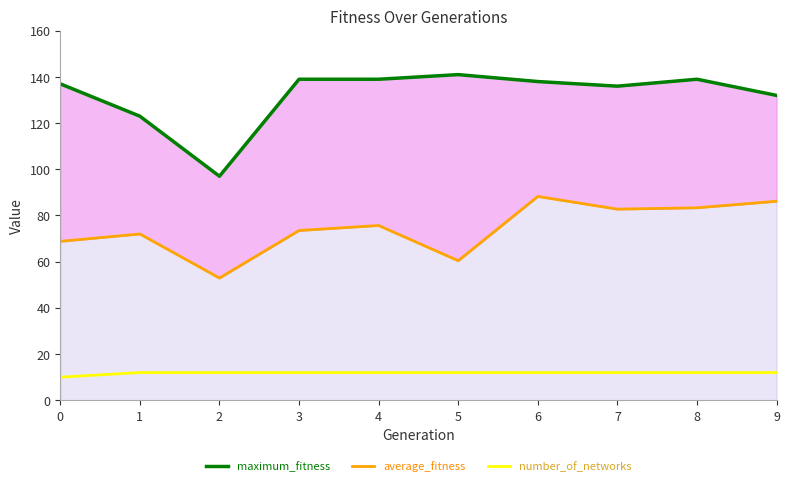

Is the value of maximum_fitness at 8 greater than the value of number_of_networks at 2?

Yes